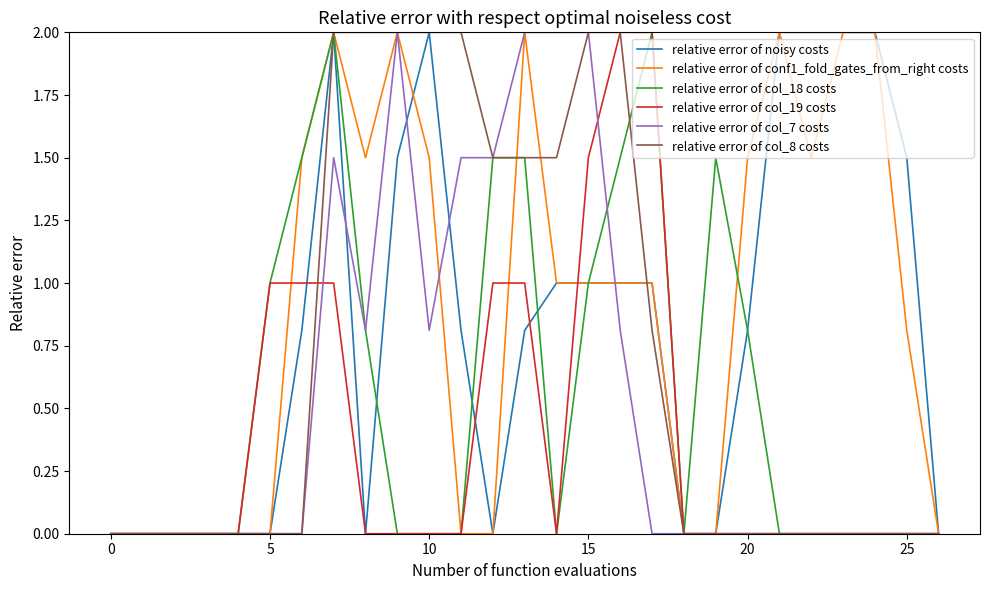

What is the greatest value displayed?

2.0